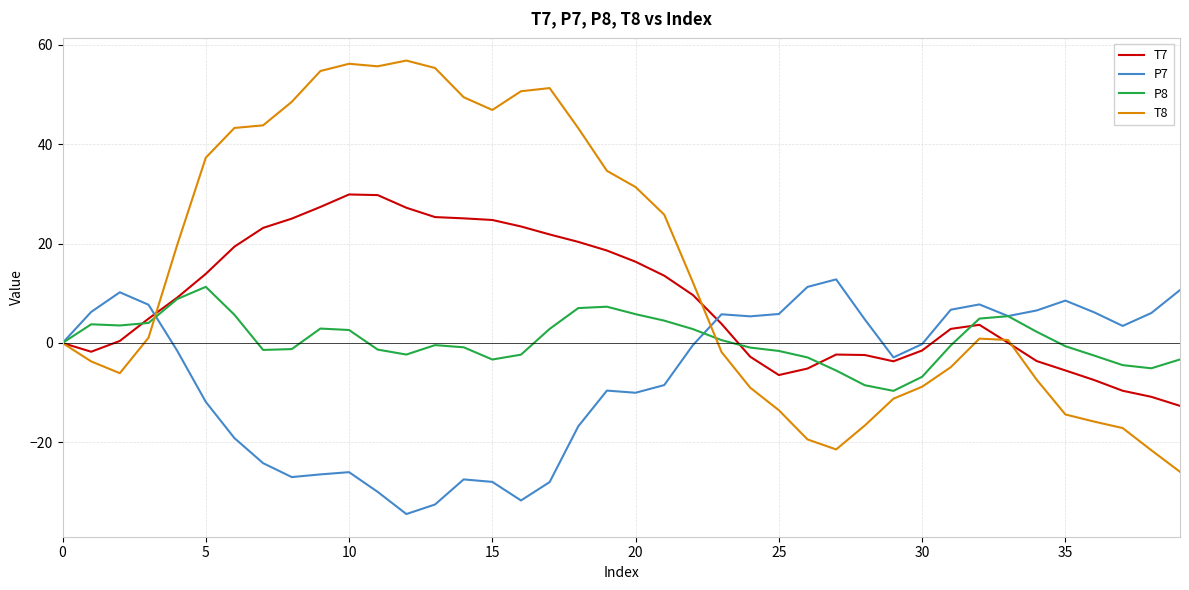

What is the greatest value displayed?

56.8